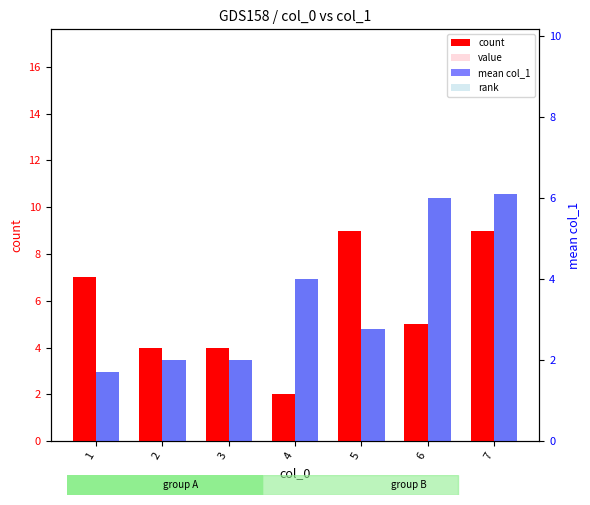

The count series shows 9.0 at 5. True or false?

True